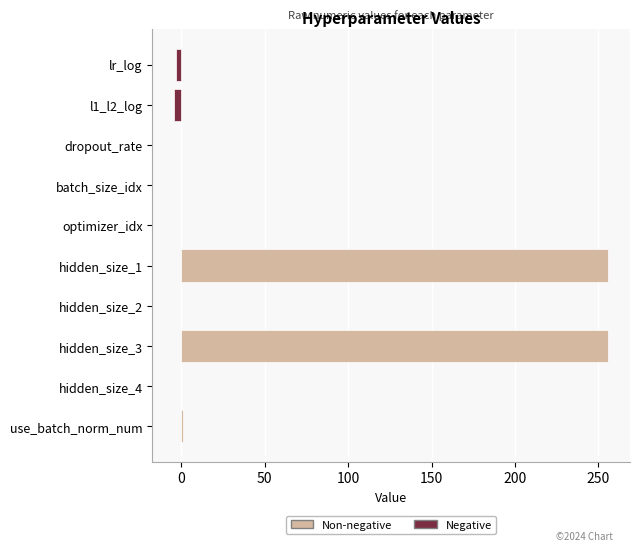

Is it true that the value at hidden_size_2 is 153.7?

False